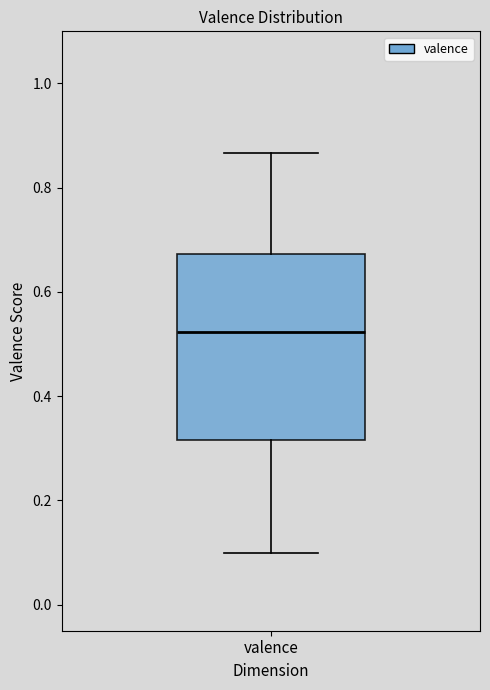

Read this box plot against the y-axis: the position of the median line, the range covered by the box, and the ends of both whiskers. The values are not printed on the chart, so give them approximately, as read against the axis.

median 0.52, box 0.32 to 0.68, whiskers 0.10 to 0.86